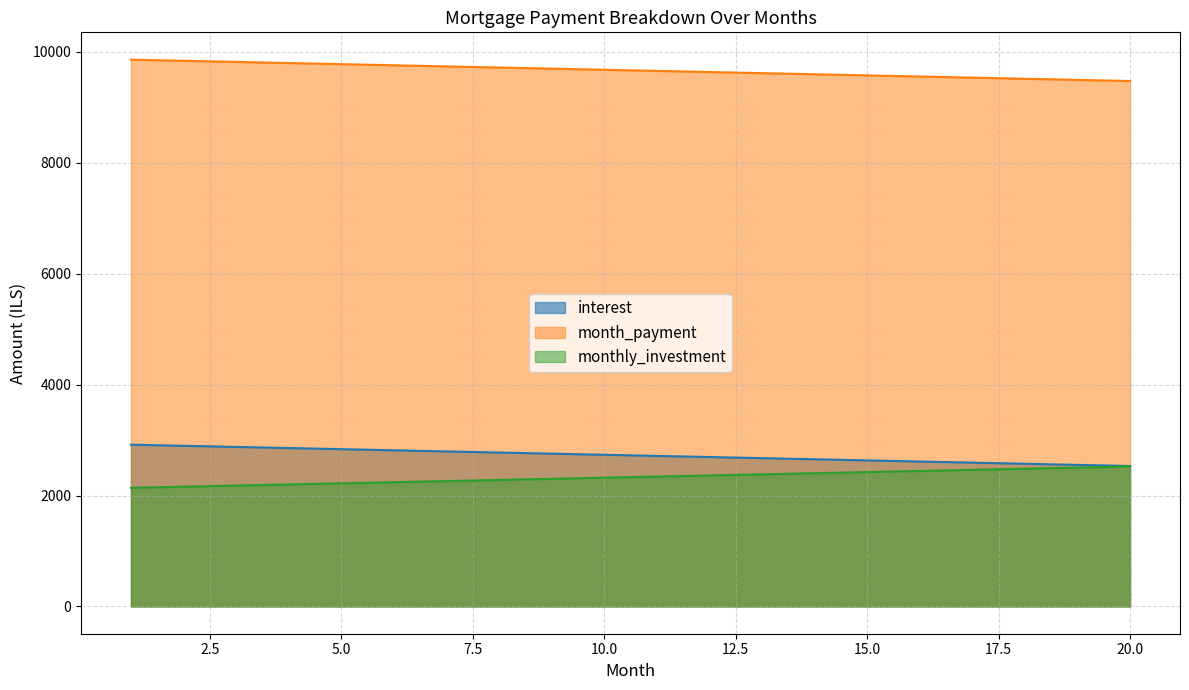

The interest series shows 1357.7 at 4. True or false?

False